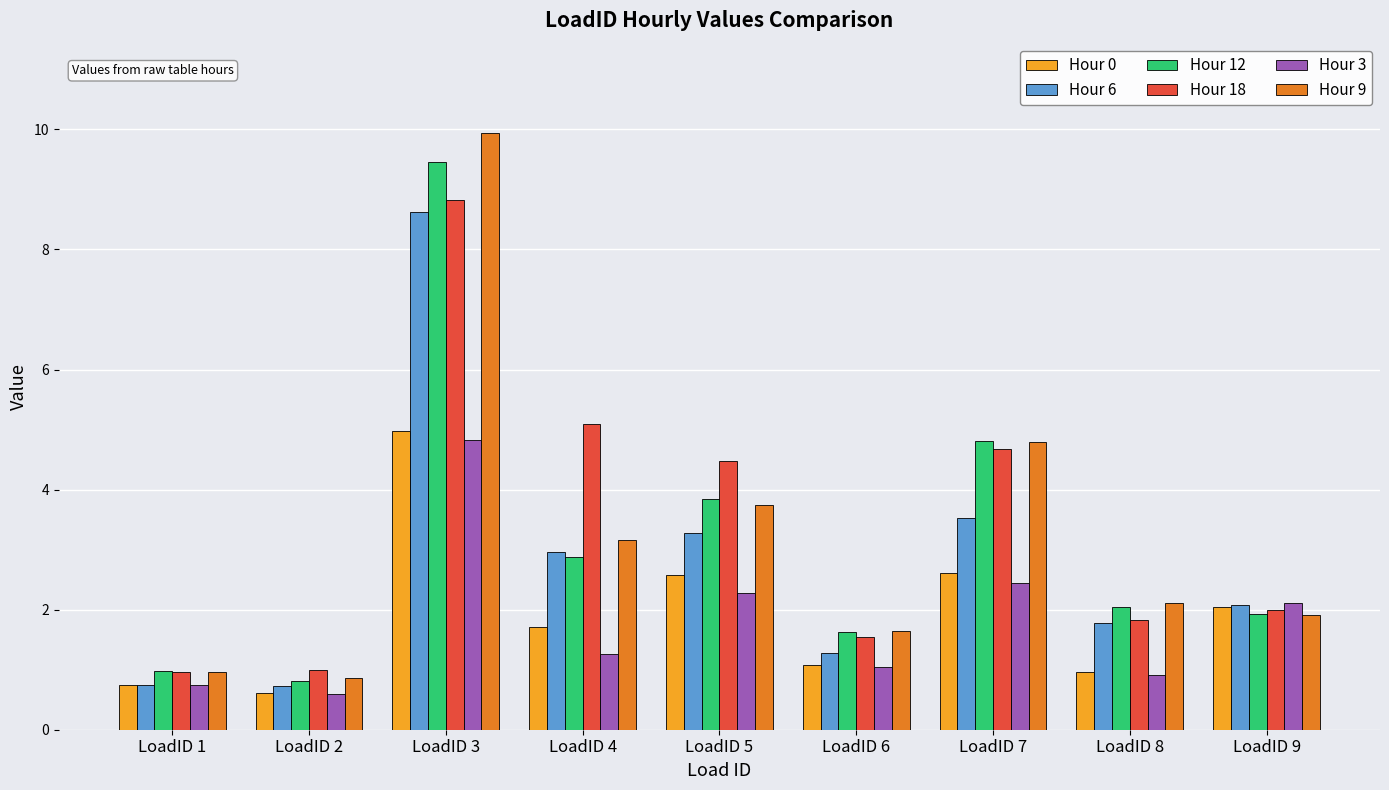

What is the average value of the Hour 3 series?

1.8